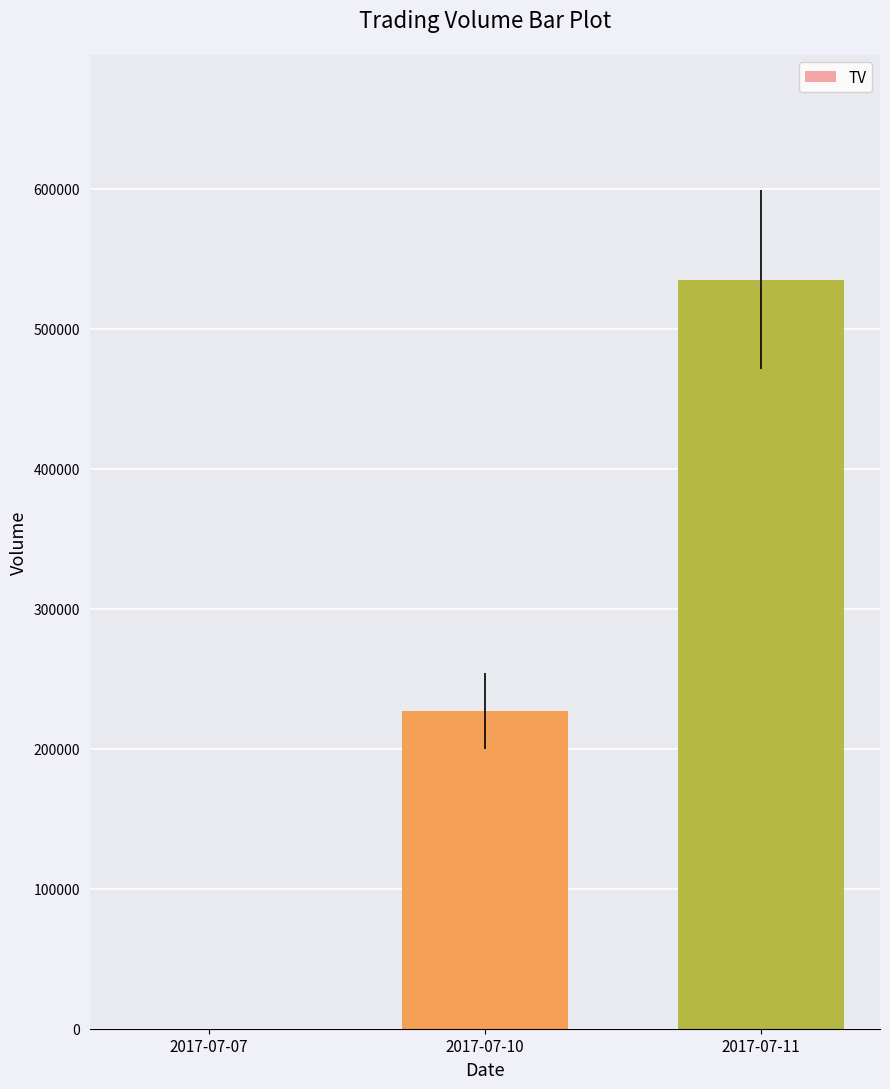

What is the change in value from 2017-07-07 to 2017-07-11?

+535000